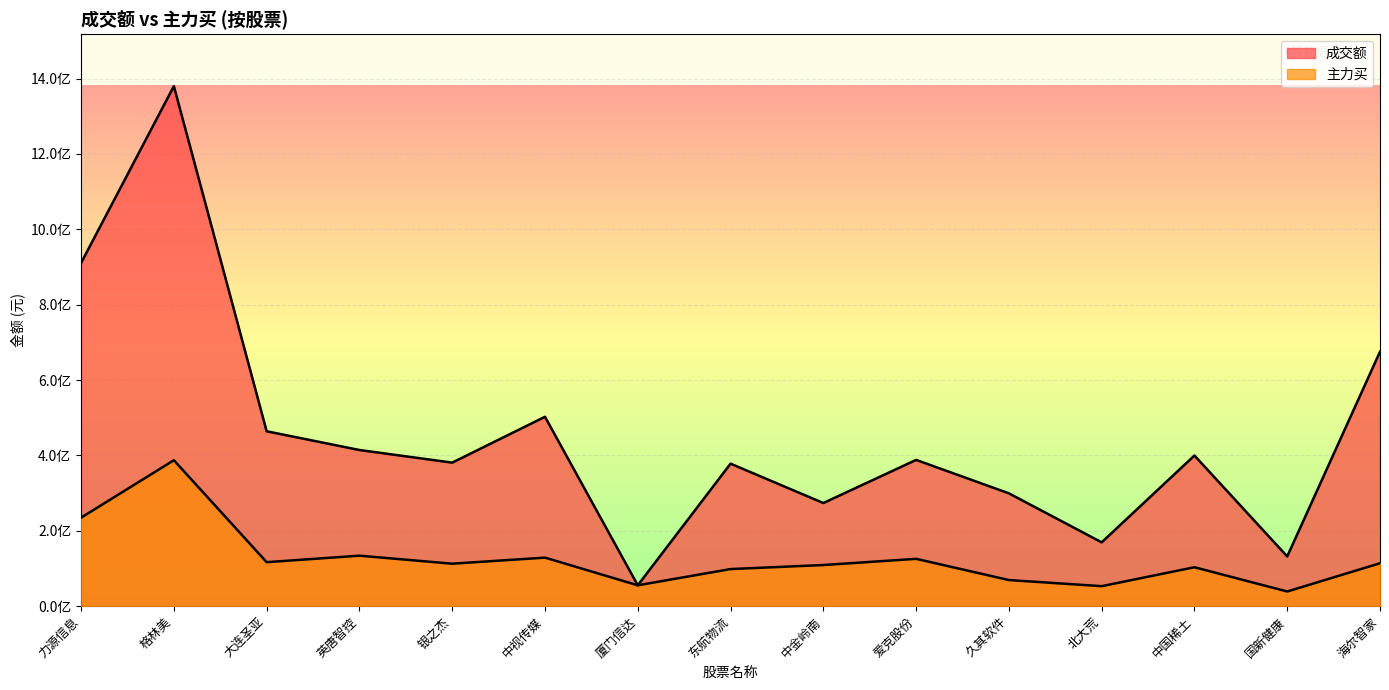

Rank the series at 东航物流 from highest to lowest value.

成交额, 主力买